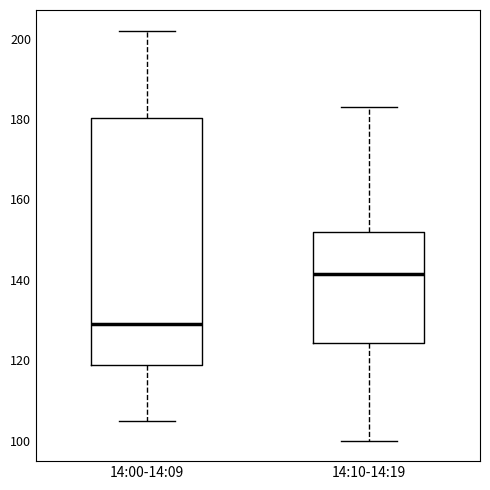

Reading left to right, read every box against the y-axis: the position of its median line, the range the box covers, and the ends of its whiskers. The values are not printed on the chart, so give them approximately, as read against the axis.

14:00-14:09: median 130, box 118 to 180, whiskers 106 to 202
14:10-14:19: median 142, box 124 to 152, whiskers 100 to 184